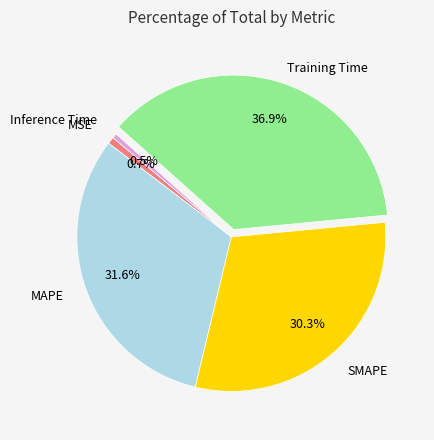

How many slices are in this pie chart?

5